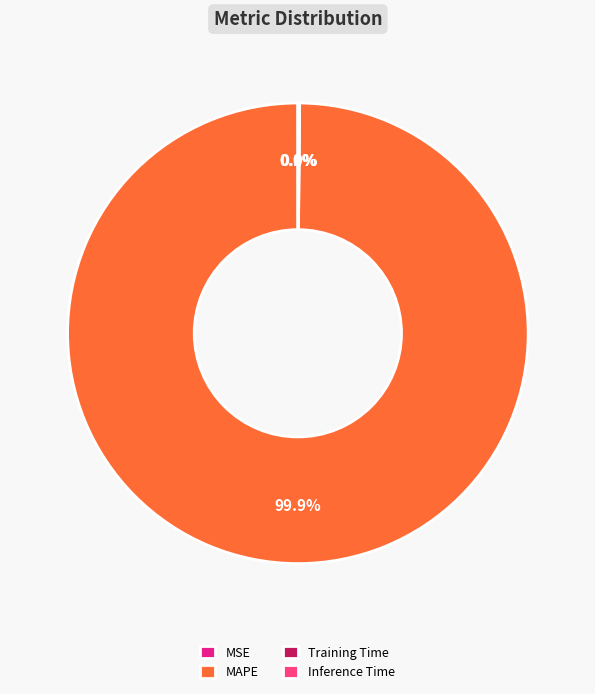

How much of the chart is everything except MAPE?

0.1%